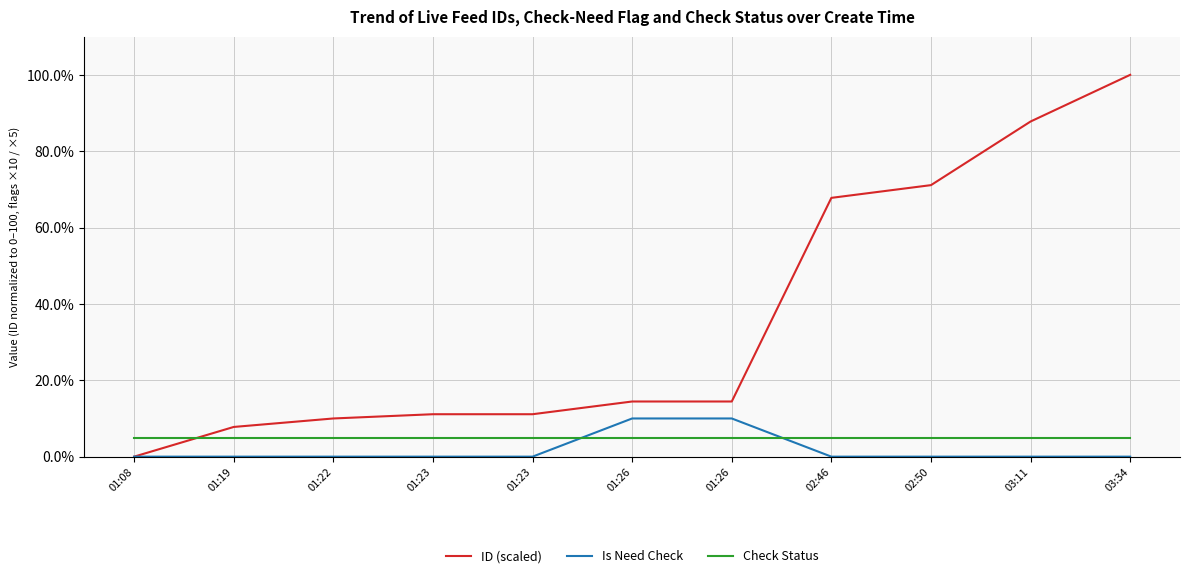

How many lines are shown in the chart?

3